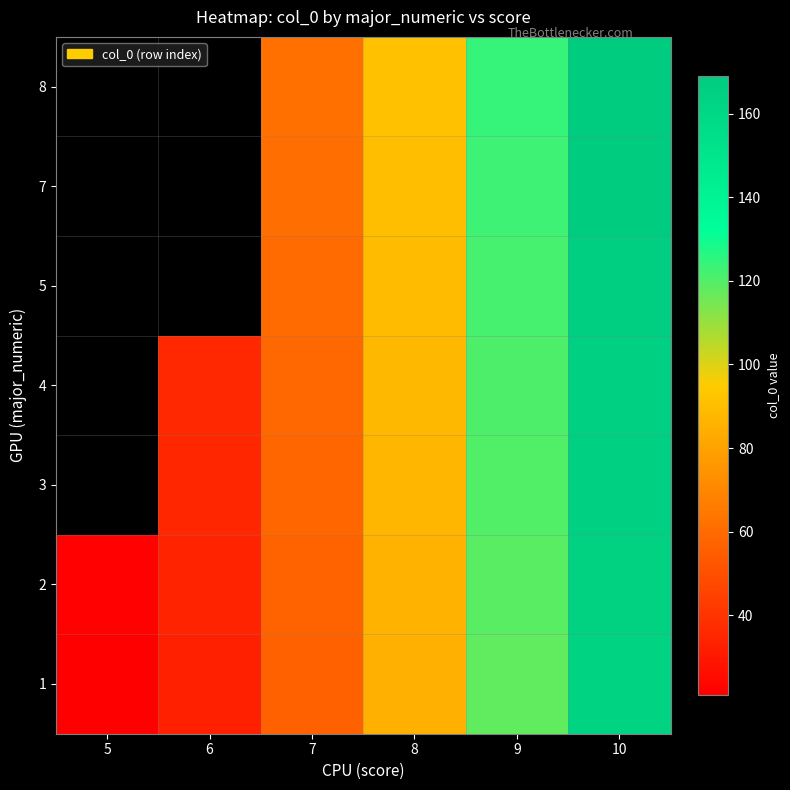

How many values in the 7 series are below 90?

1